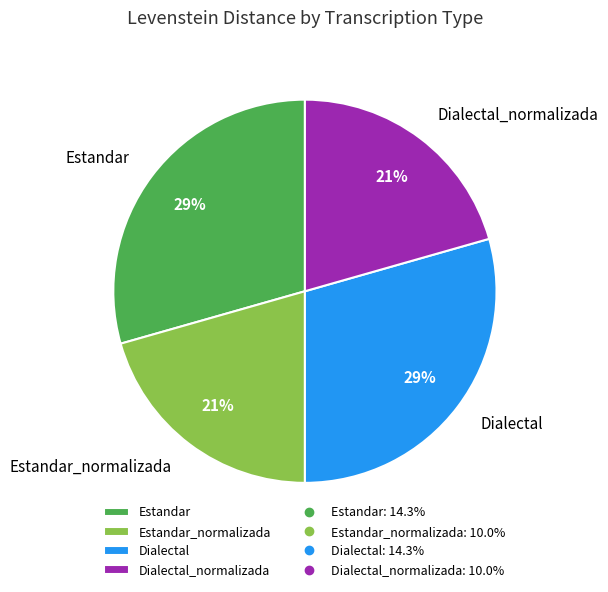

To the nearest percent, what is the combined percentage of Estandar_normalizada and Dialectal?

50%